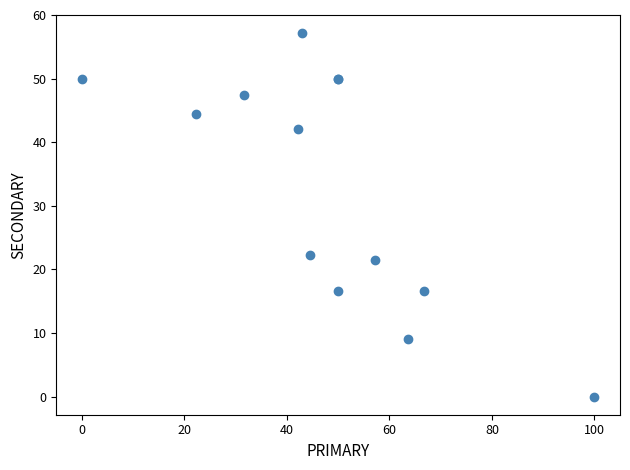

What Y value in the scatter plot is closest to 28?

22.2